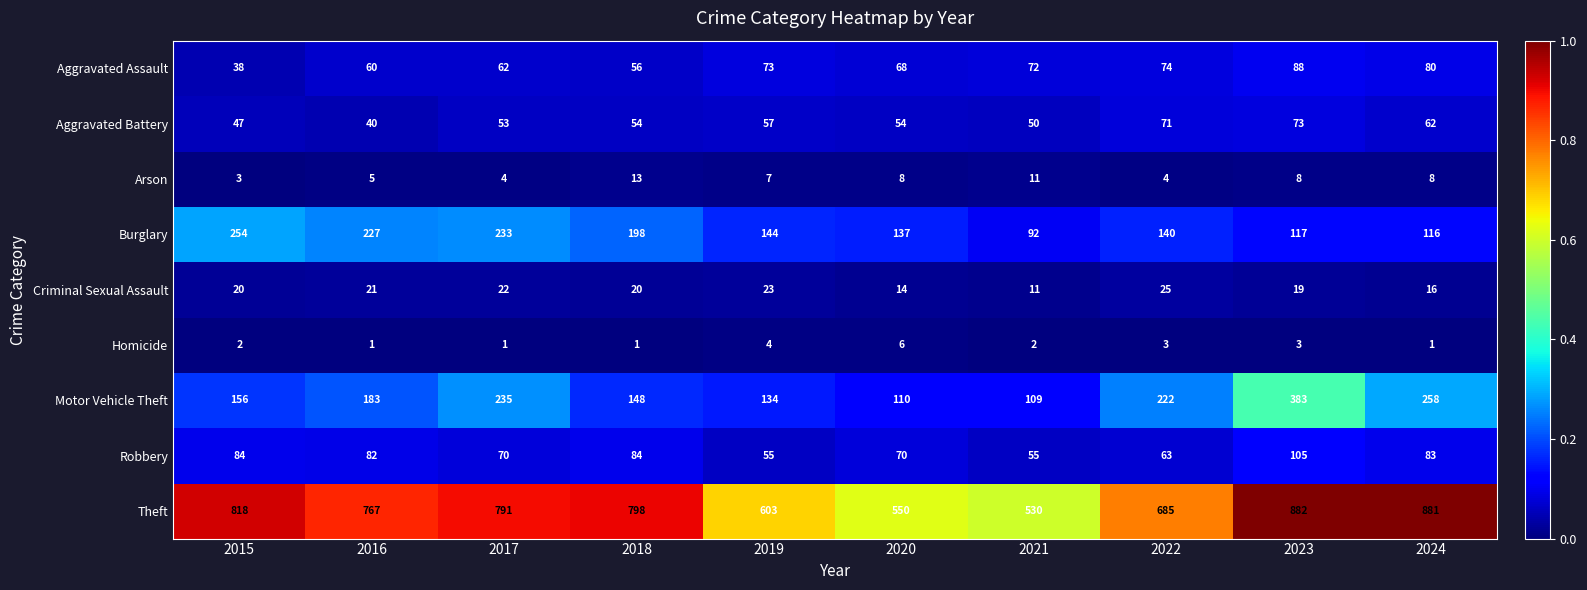

True or false: Homicide has a value of 2 at 2022.

False